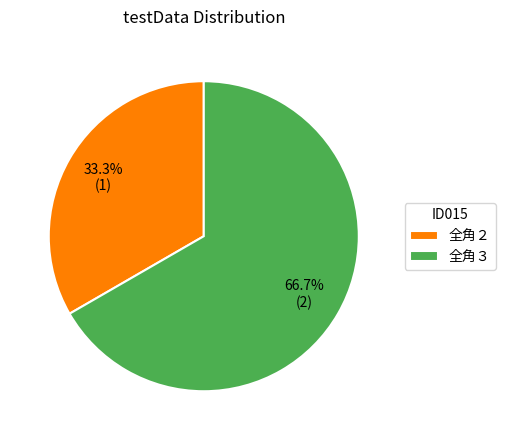

Is there any slice that represents more than half of the pie?

Yes